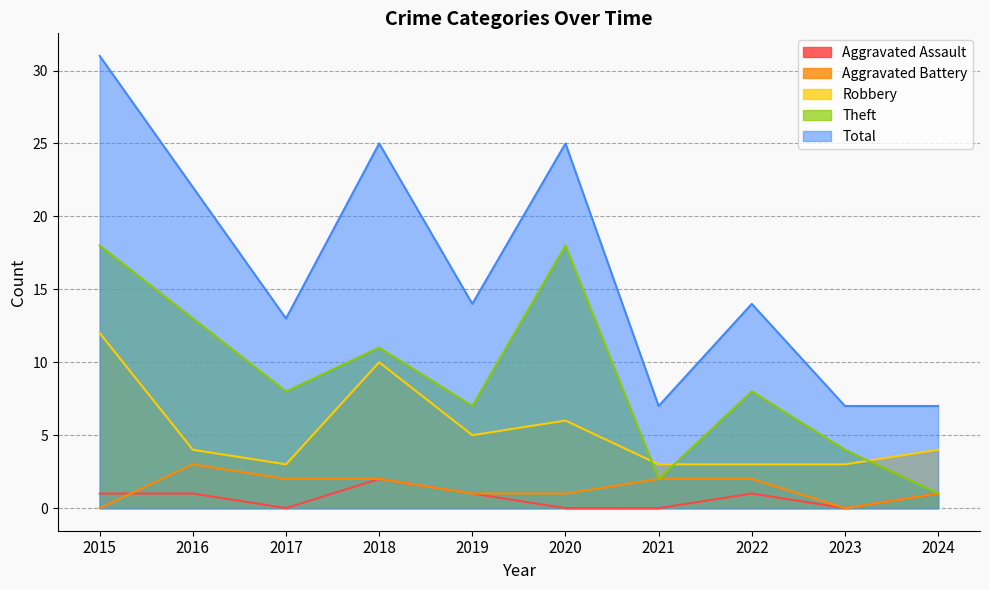

How many interior local valleys does the Aggravated Assault series have?

2